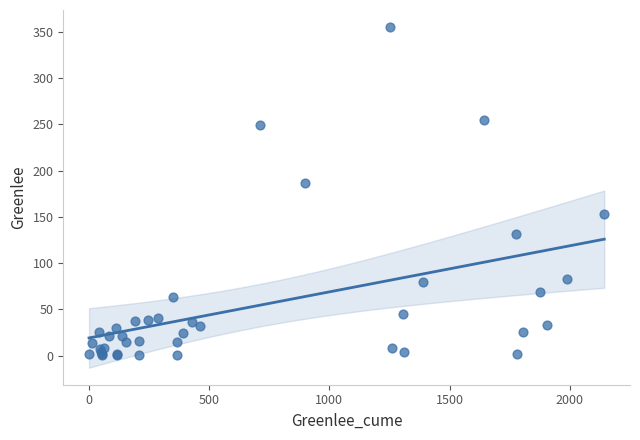

What Y value in the scatter plot is closest to 178?

187